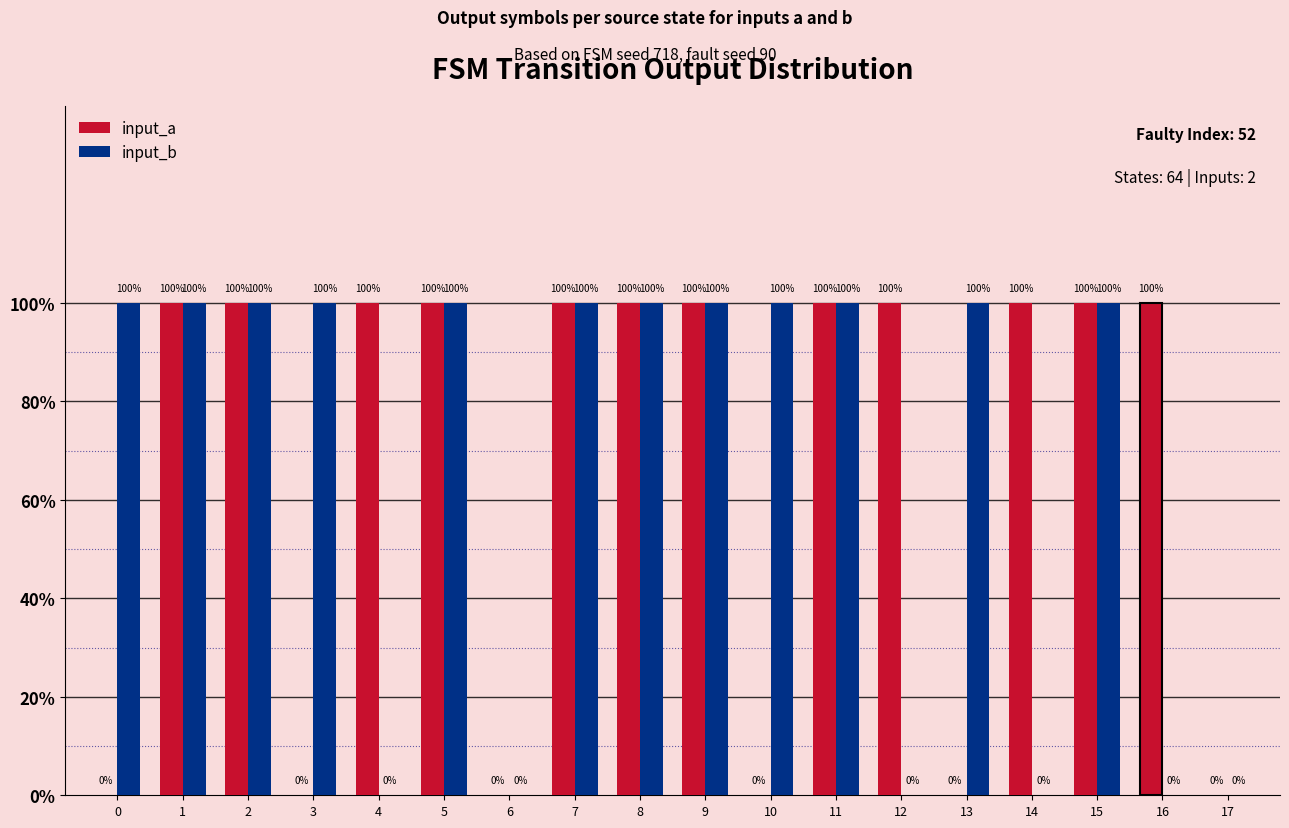

Read the input_a value at 4.

1